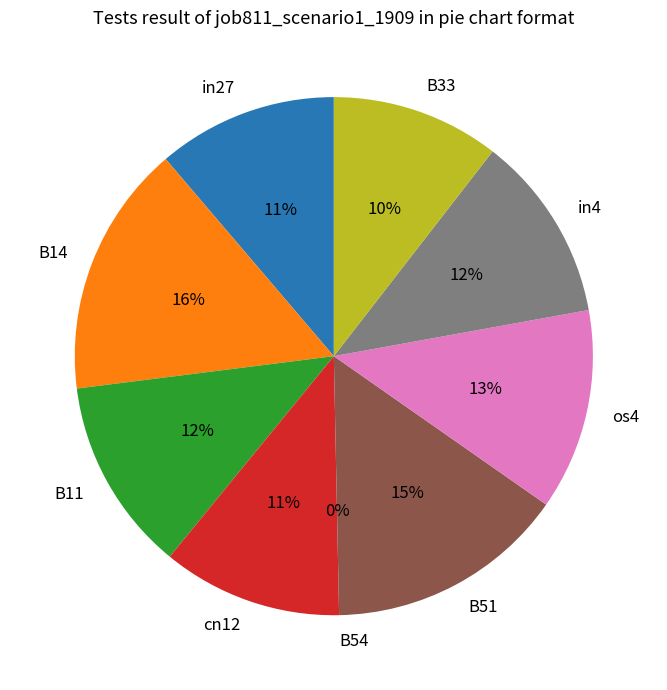

What percentage is the os4 slice, to the nearest percent?

13%